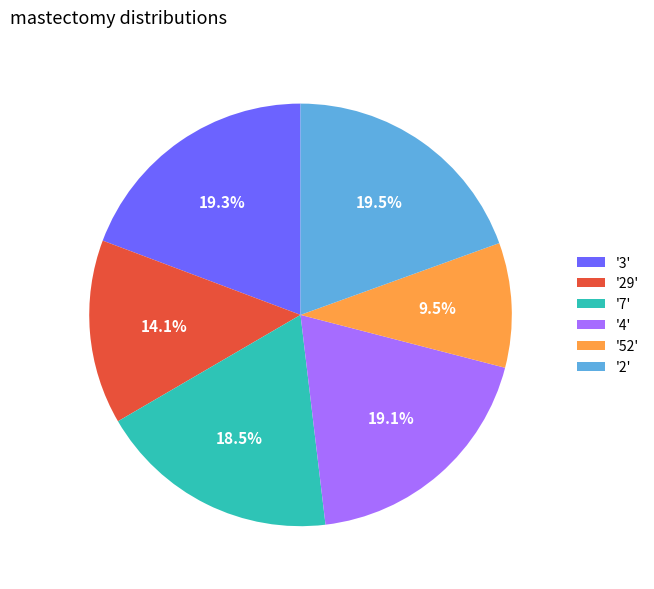

How many slices are in this pie chart?

6